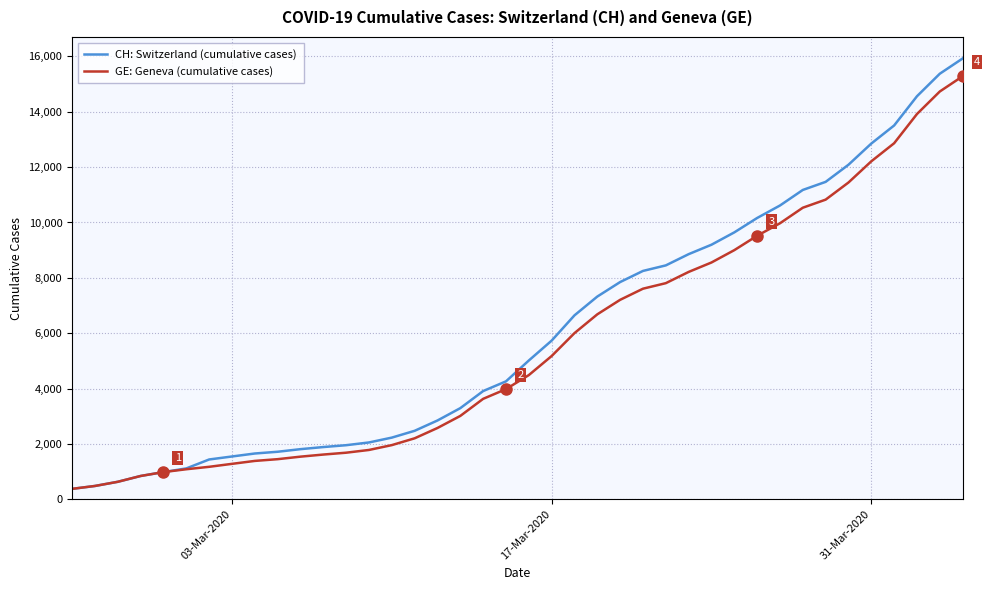

What is the highest value of the CH: Switzerland (cumulative cases) series?

15926